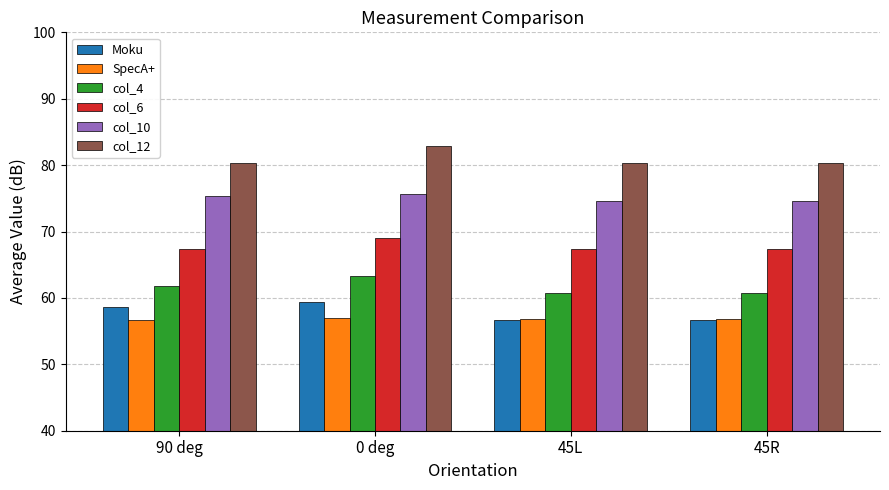

At which category is the sum across all series the highest?

0 deg